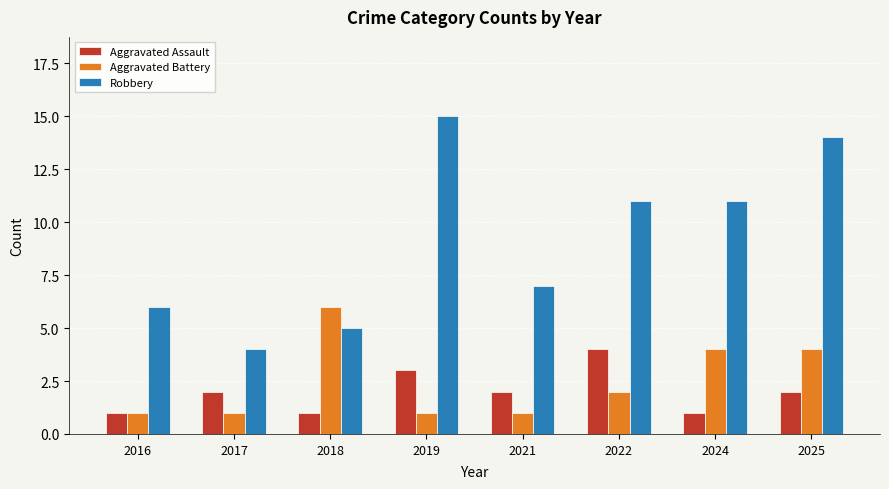

What is the sum of all Robbery values?

73